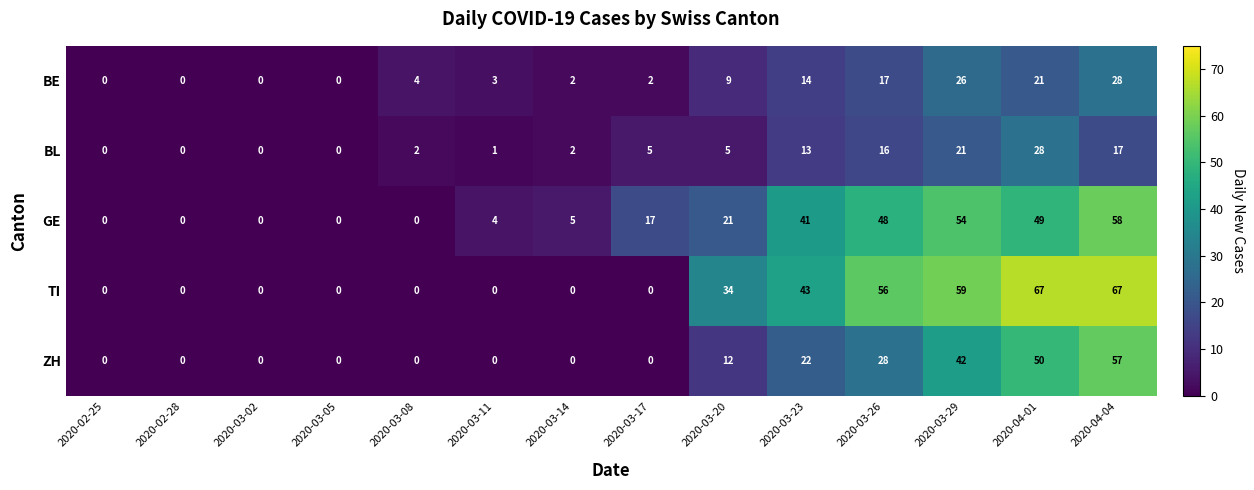

What is the maximum value shown in the chart?

67